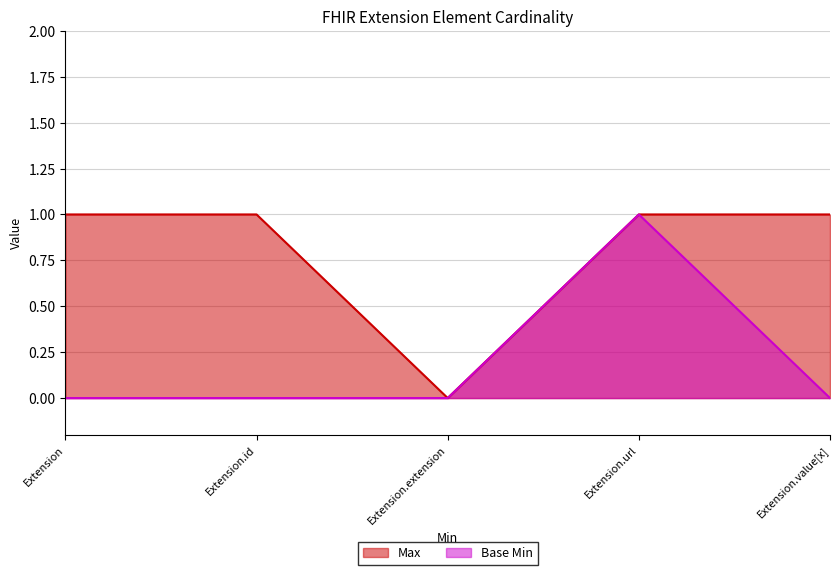

What position from the right is Extension.value[x]?

1